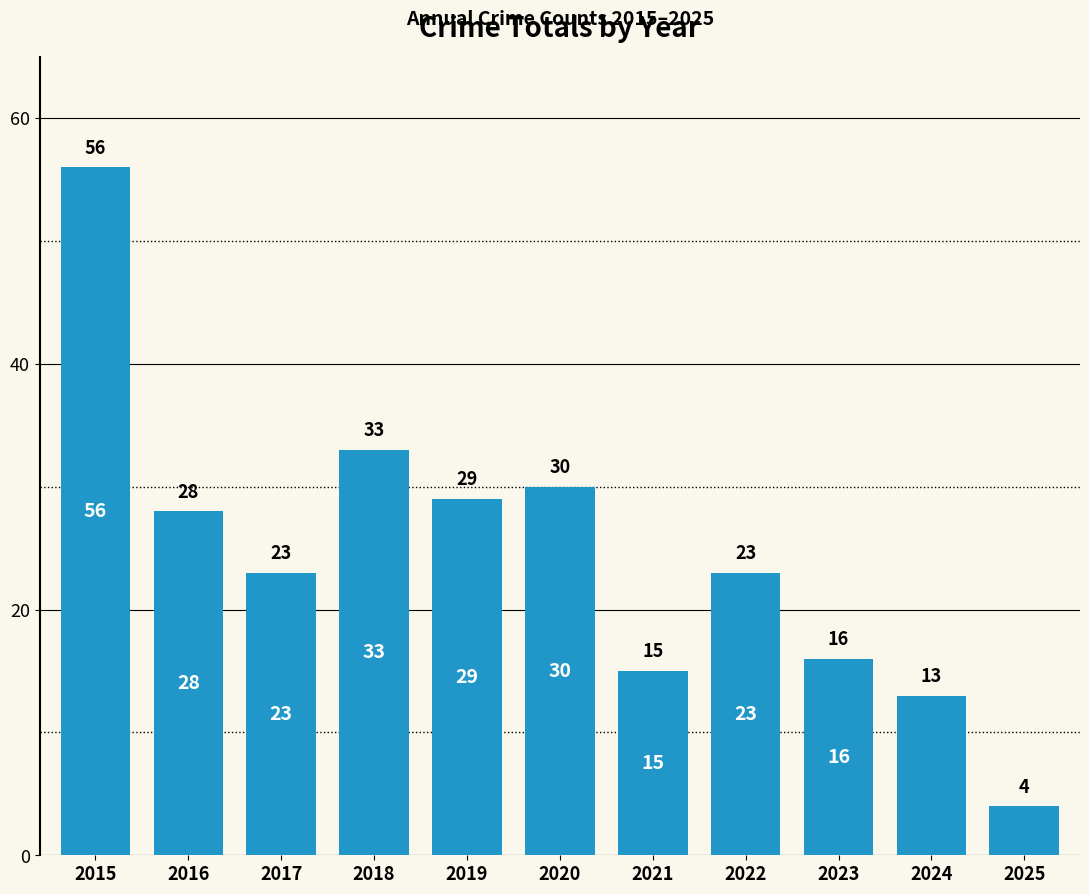

Where does the data first go above 23?

2015